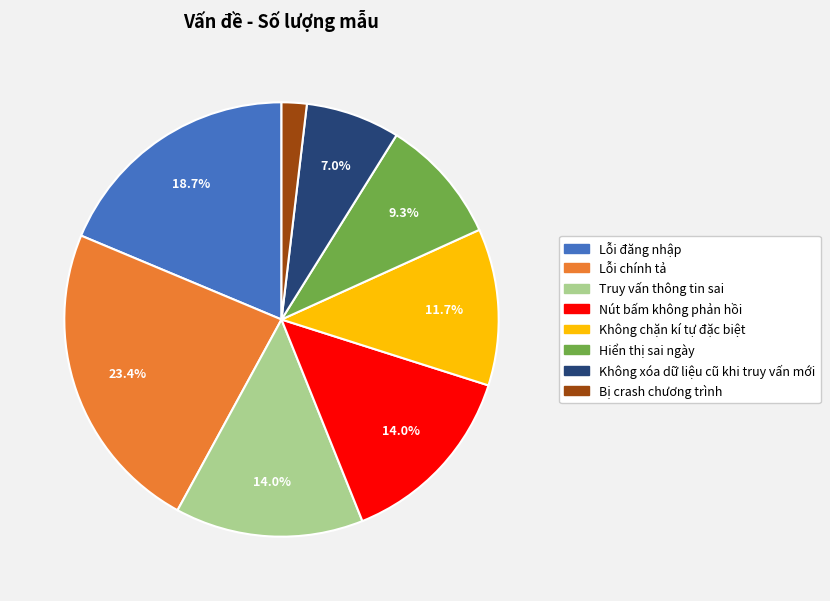

What percentage do Lỗi đăng nhập and Không xóa dữ liệu cũ khi truy vấn mới together represent?

25.7%